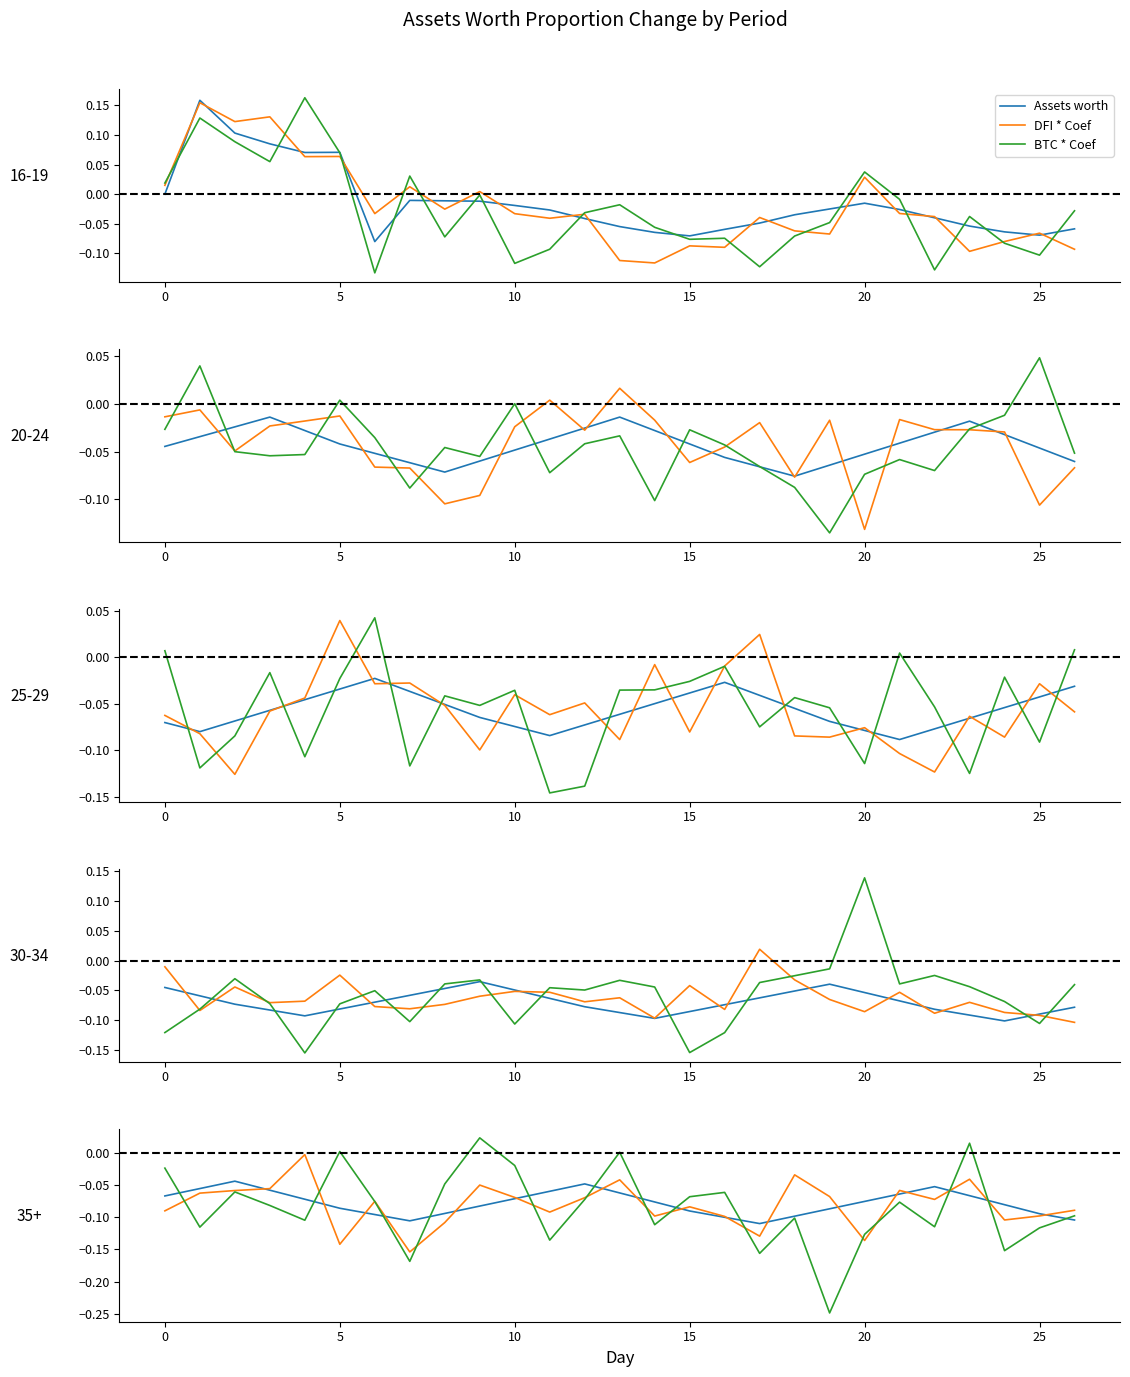

Rank the series at 17 from lowest to highest value.

BTC * Coef, DFI * Coef, Assets worth